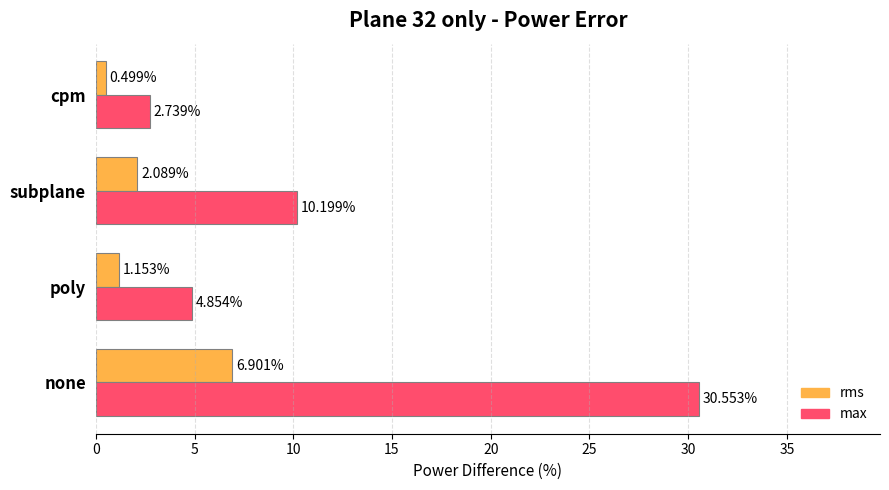

What is the difference between the highest and lowest values at subplane?

8.1